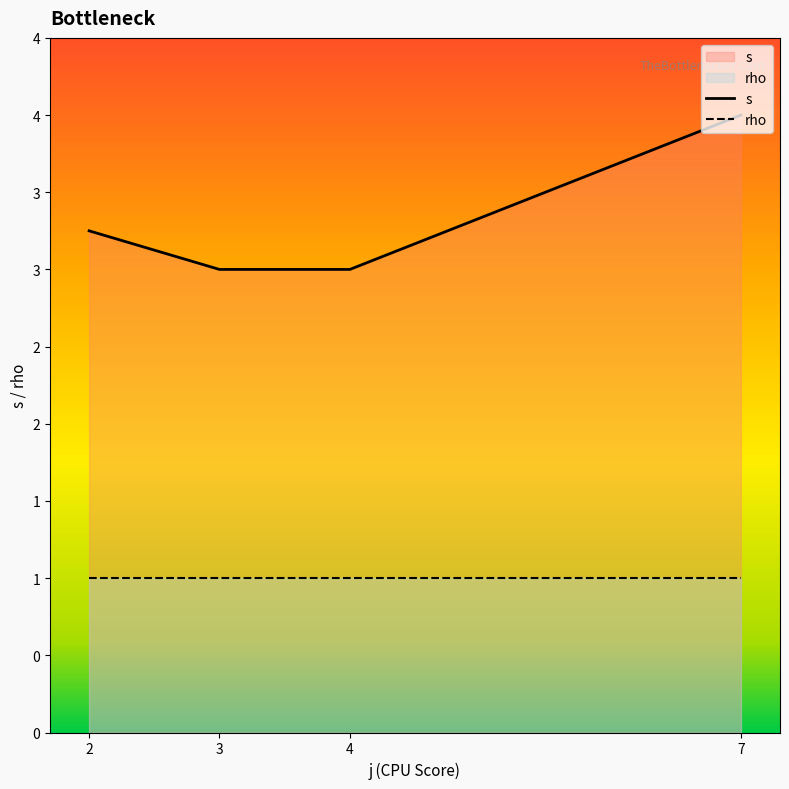

Which has a higher value, 7 or 3?

7